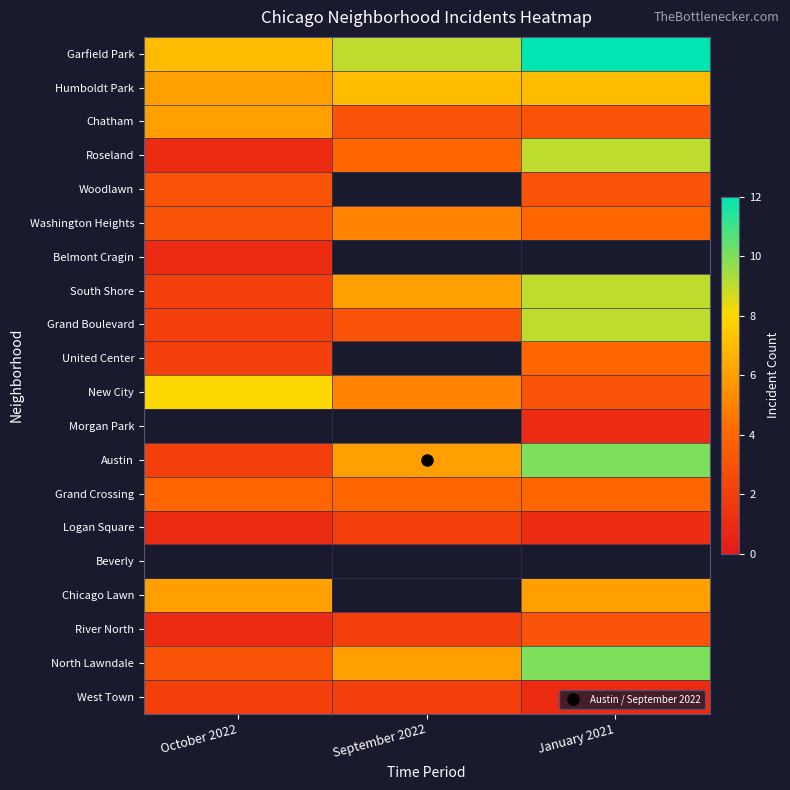

Is it true that Roseland equals 1.6 at October 2022?

False